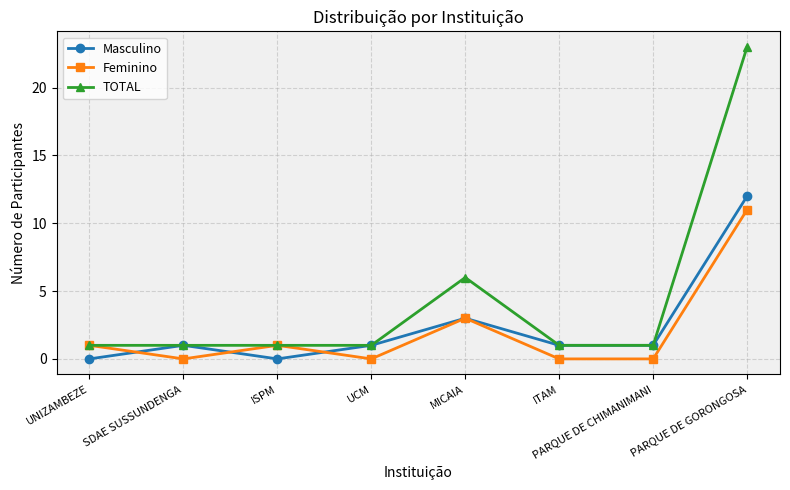

Count the number of categories in the chart.

8